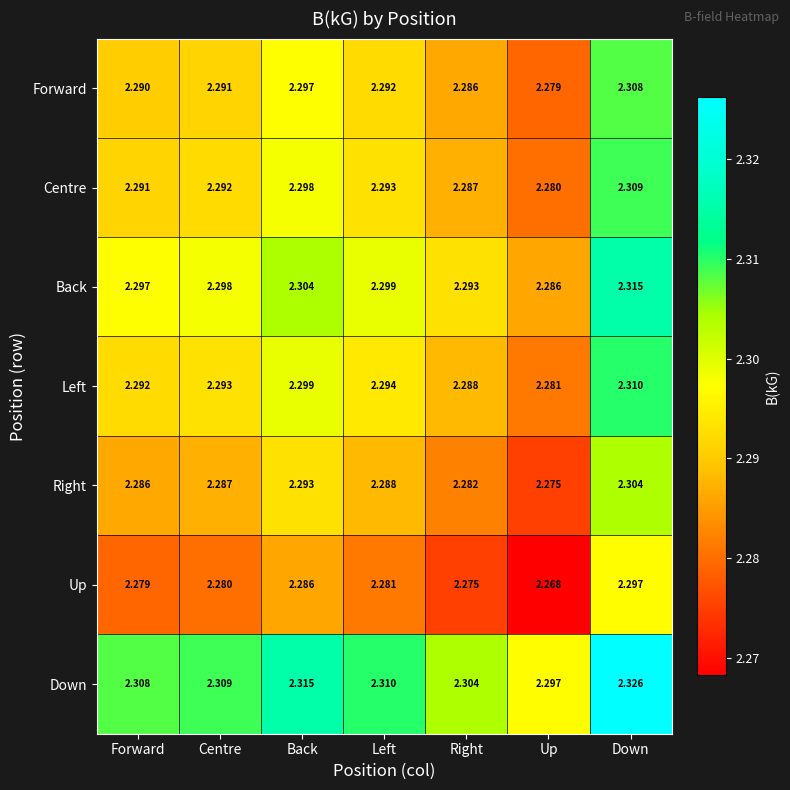

Which series has the largest total across all categories?

Down